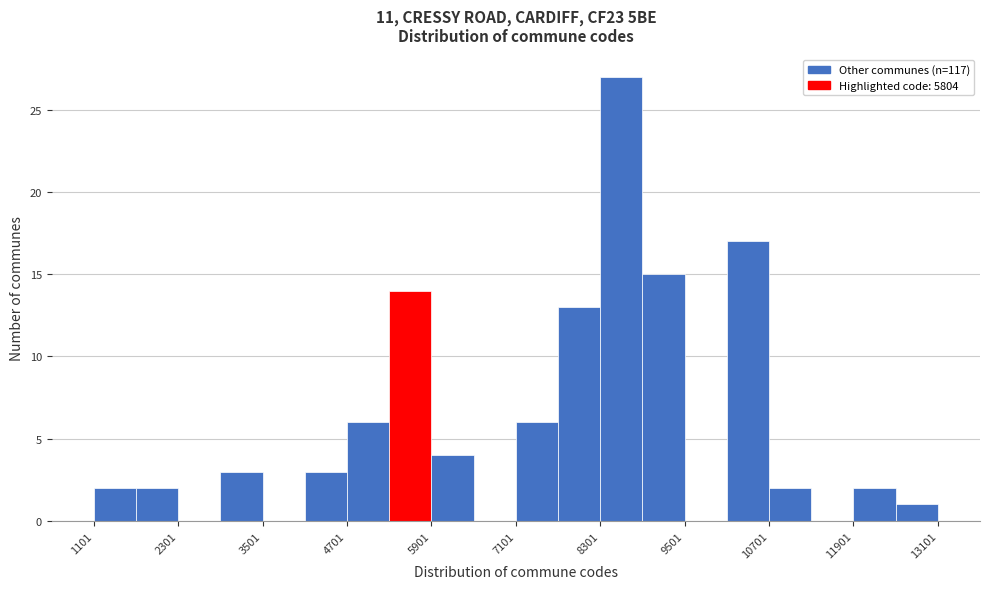

Read against the x-axis, roughly where is the centre of the tallest bar?

8600